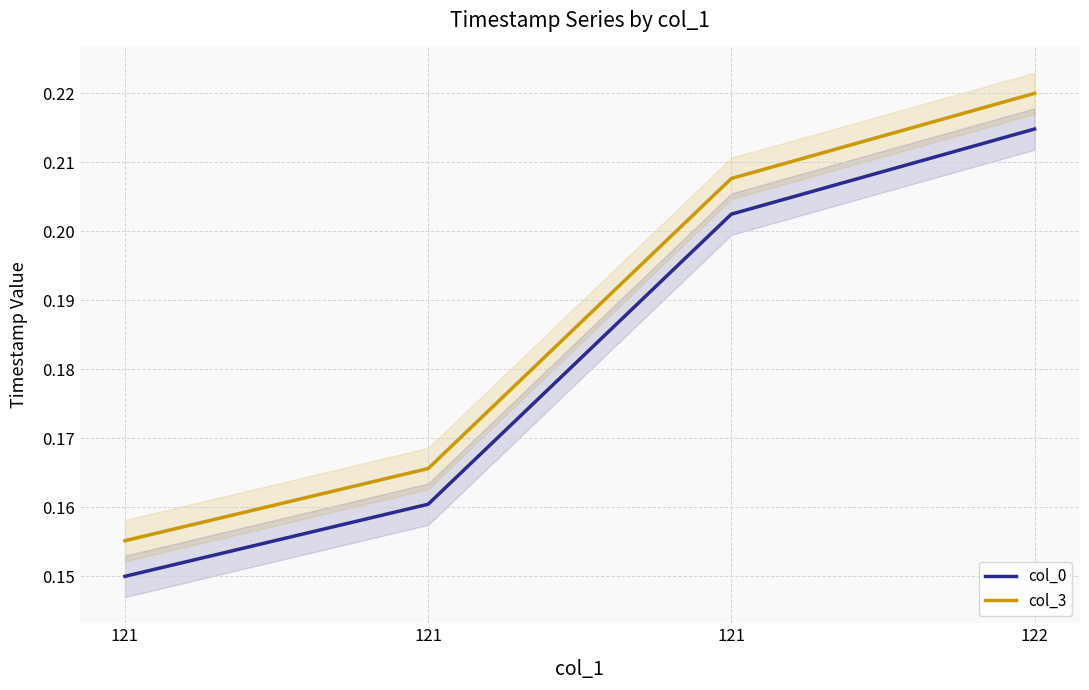

What is the maximum value for col_0?

0.2